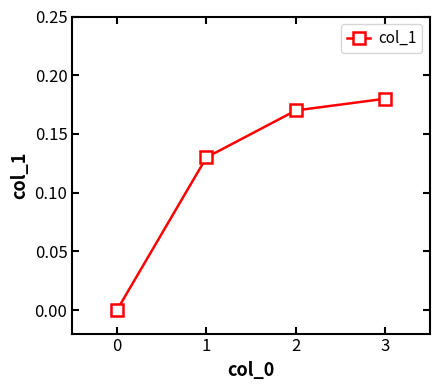

The value at 3 is 0.3. True or false?

False